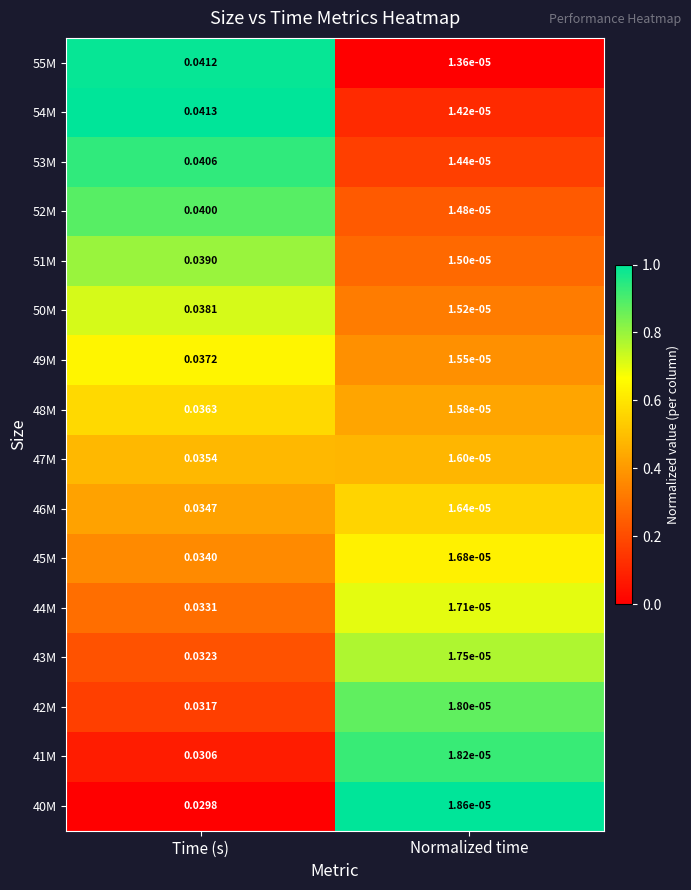

At which label does 49M reach its minimum?

Normalized time